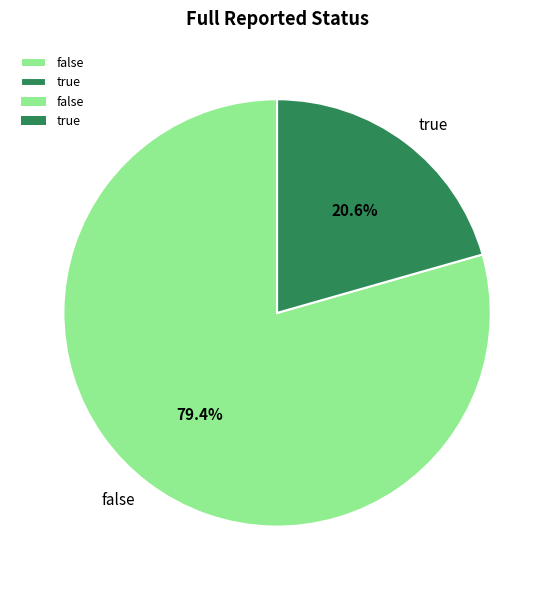

Is it true that false is 68% of the pie?

False